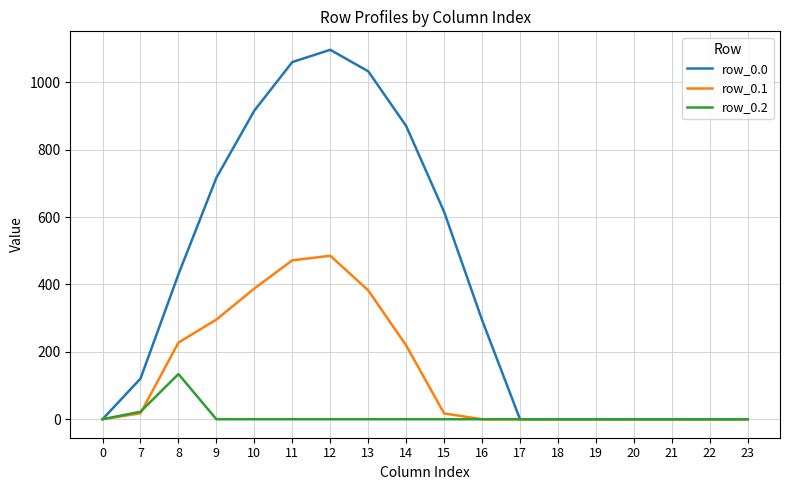

What is the spread (max minus min) of values at 10?

916.2